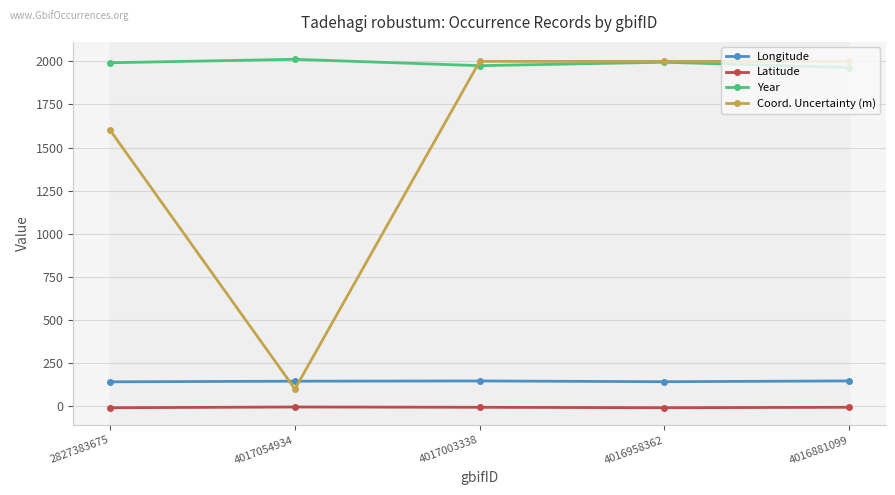

Read the Longitude value at 4016958362.

142.3